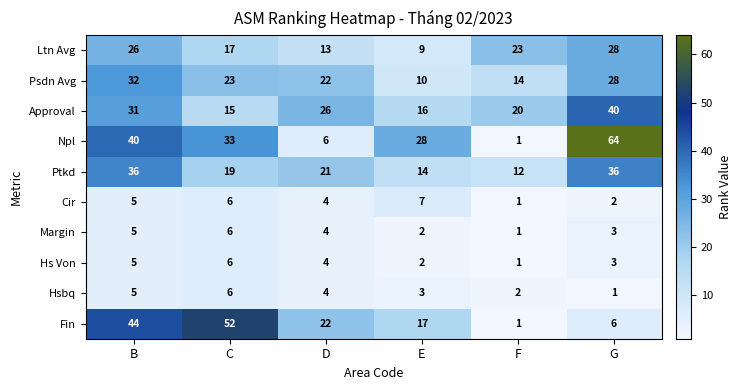

At which category is the sum across all series the highest?

B